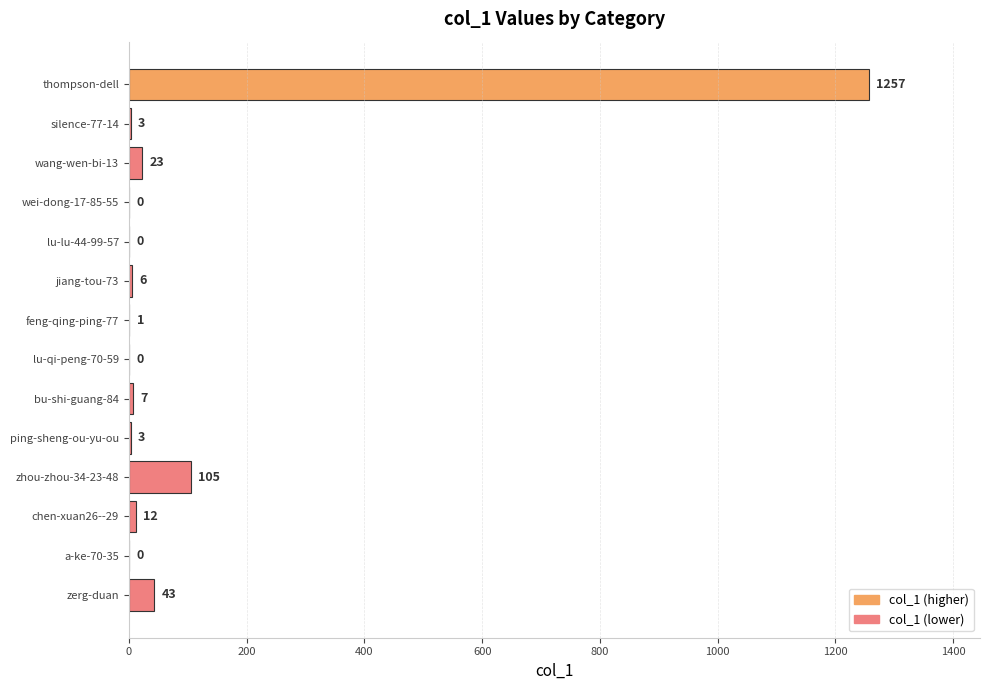

True or false: the data shows 1 at feng-qing-ping-77.

True